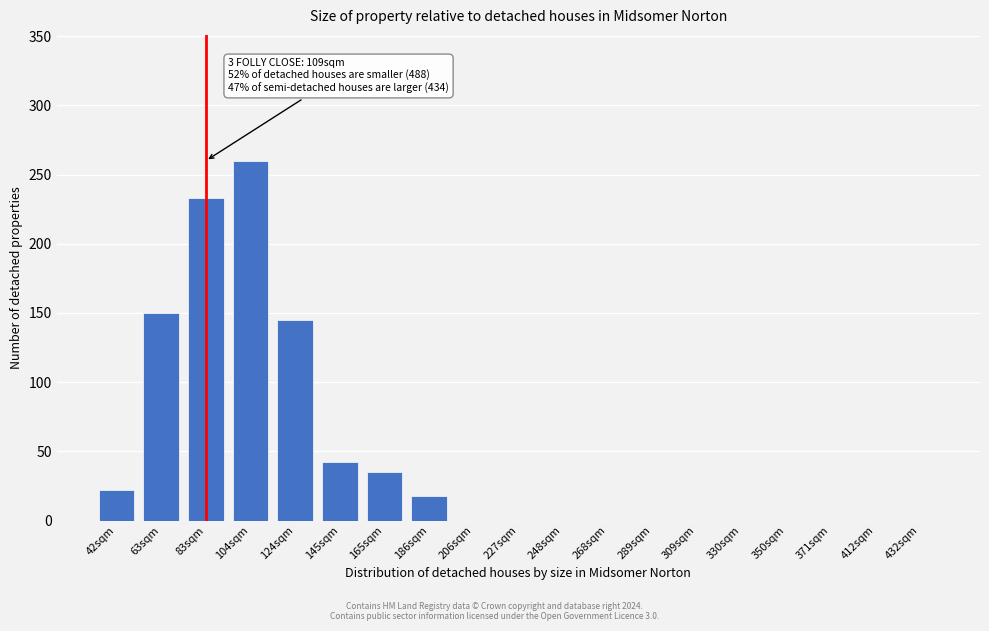

Reading left to right, what are all the values shown in this chart?

42sqm=22	63sqm=150	83sqm=233	104sqm=260	124sqm=145	145sqm=42	165sqm=35	186sqm=18	206sqm=0	227sqm=0	248sqm=0	268sqm=0	289sqm=0	309sqm=0	330sqm=0	350sqm=0	371sqm=0	412sqm=0	432sqm=0